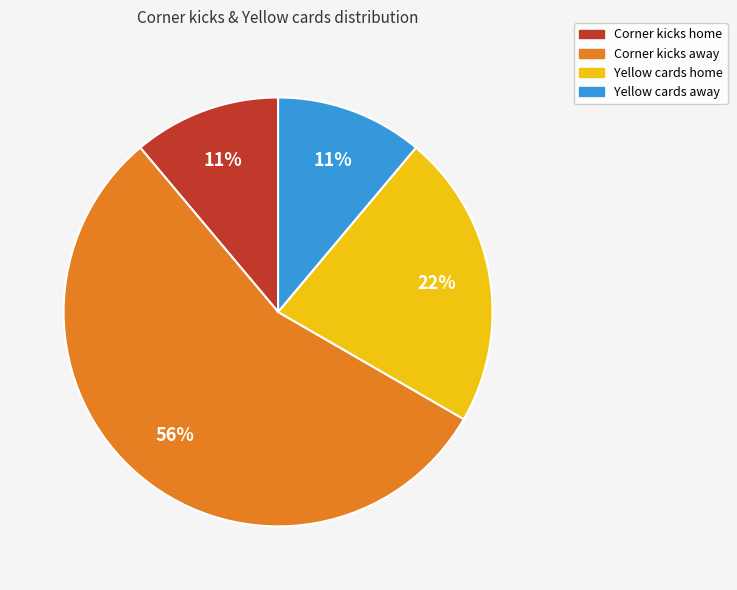

To the nearest percent, what percentage of the pie is Corner kicks home?

11%